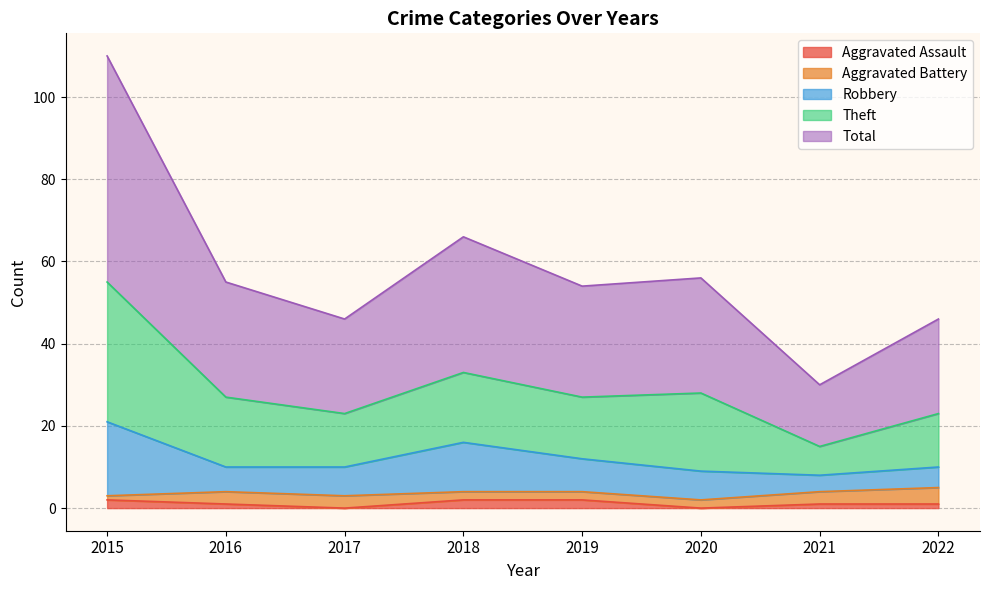

Which label corresponds to the largest value in the chart?

2015